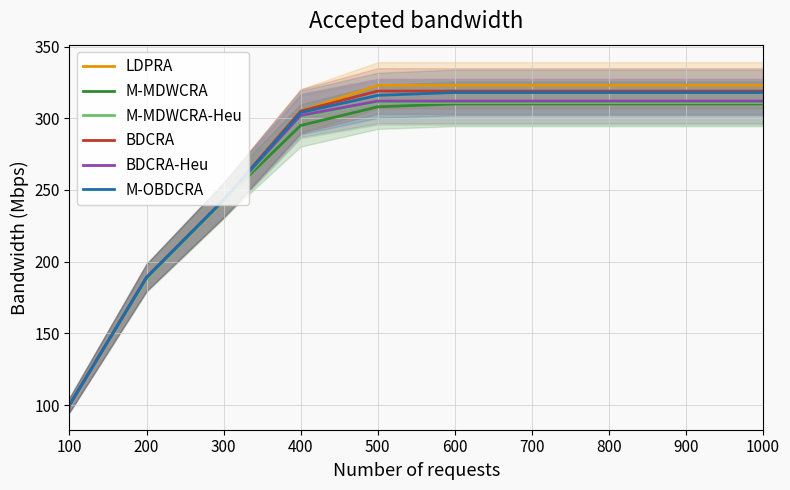

Reading left to right, transcribe all the data shown in this chart.

LDPRA: 100=100	200=189	300=243	400=305	500=323	600=323	700=323	800=323	900=323	1000=323
M-MDWCRA: 100=100	200=189	300=243	400=295	500=308	600=310	700=310	800=310	900=310	1000=310
M-MDWCRA-Heu: 100=100	200=188	300=242	400=301	500=311	600=311	700=311	800=311	900=311	1000=311
BDCRA: 100=100	200=189	300=243	400=305	500=319	600=319	700=319	800=319	900=319	1000=319
BDCRA-Heu: 100=100	200=189	300=243	400=302	500=312	600=312	700=312	800=312	900=312	1000=312
M-OBDCRA: 100=100	200=189	300=243	400=304	500=316	600=318	700=318	800=318	900=318	1000=318